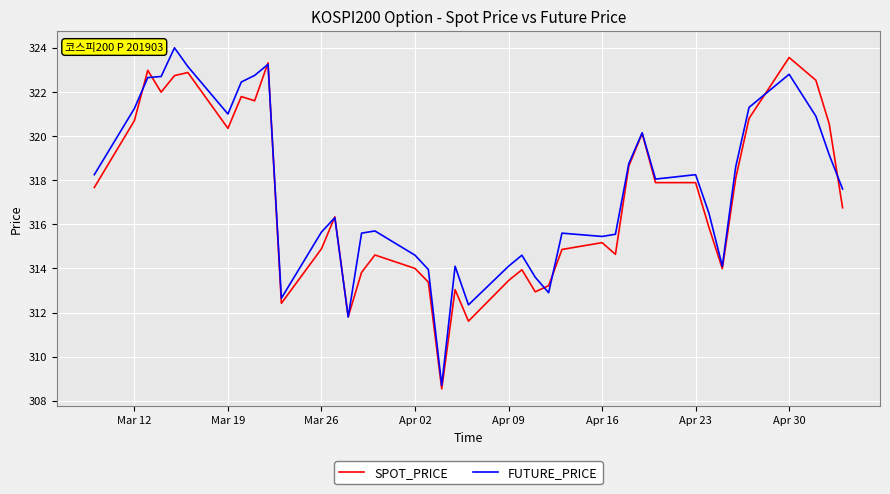

After their last crossing, which series has the higher values: FUTURE_PRICE or SPOT_PRICE?

FUTURE_PRICE